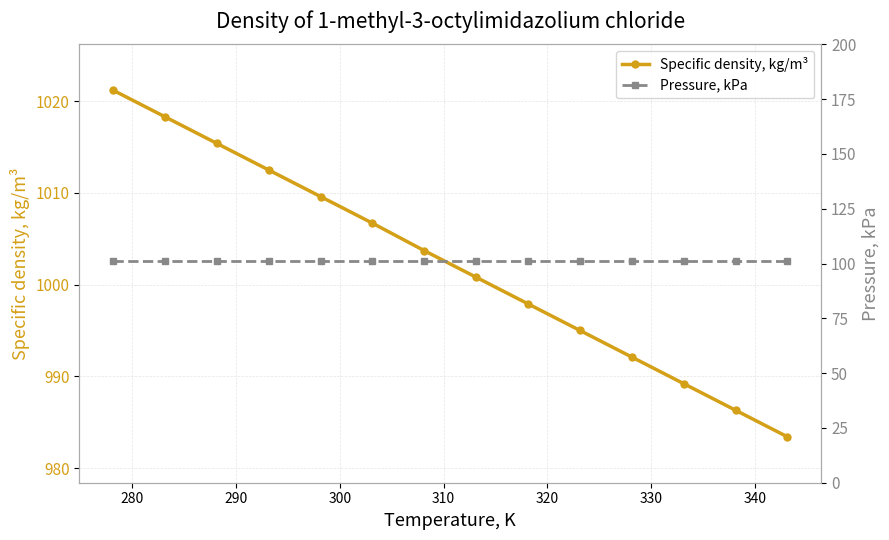

Reading left to right, transcribe all the data shown in this chart.

Specific density, kg/m³: 1021.2	1018.3	1015.4	1012.5	1009.6	1006.7	1003.7	1000.8	997.9	995.0	992.1	989.2	986.3	983.4
Pressure, kPa: 101.3	101.3	101.3	101.3	101.3	101.3	101.3	101.3	101.3	101.3	101.3	101.3	101.3	101.3